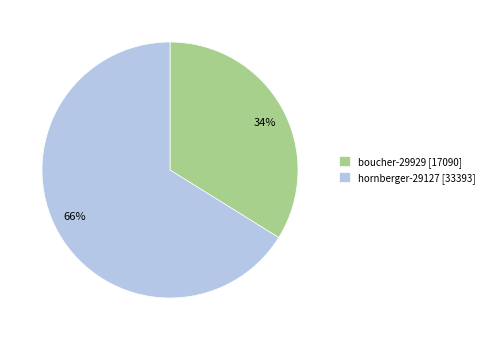

Which category has the biggest portion of the pie?

hornberger-29127